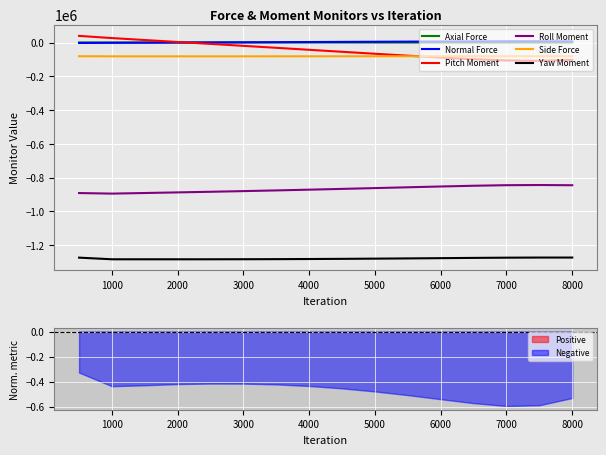

Is the value of Yaw Moment at 4000 greater than the value of Roll Moment at 2000?

No